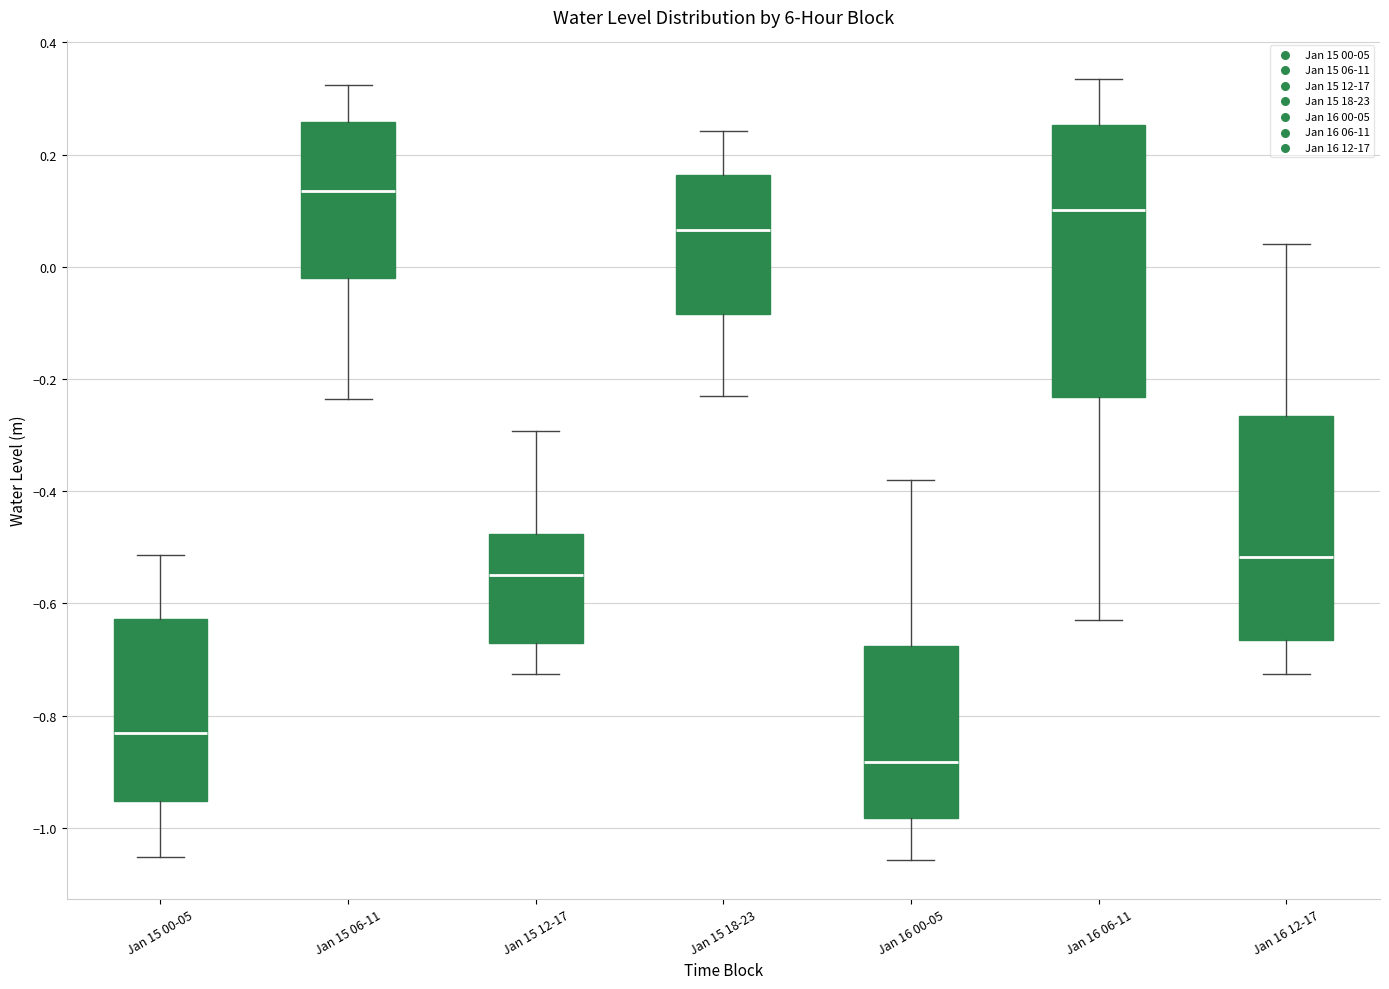

Comparing the boxes themselves (not the whiskers), which one is the tallest?

Jan 16 06-11